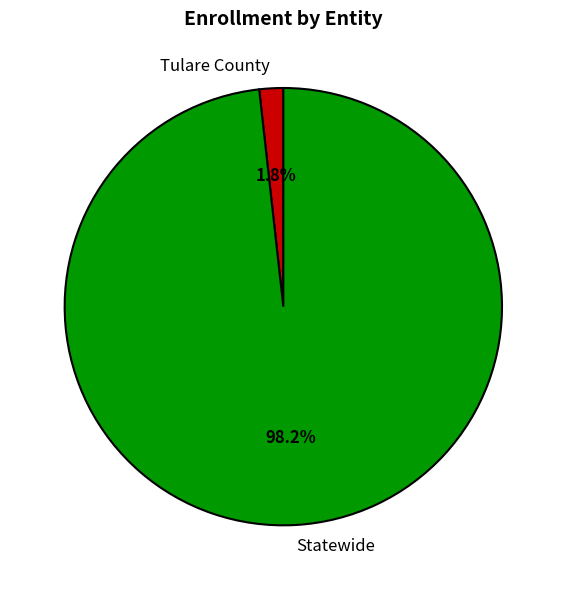

To the nearest percent, what is the difference between the Tulare County and Statewide slice percentages?

96%